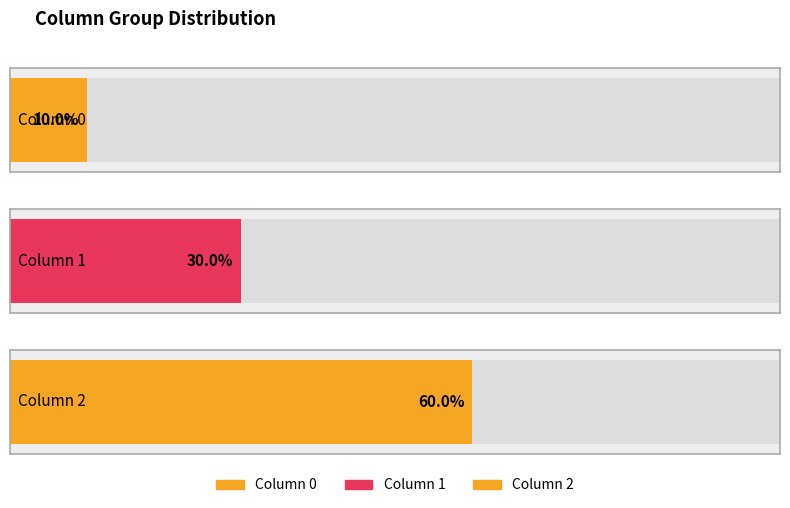

Reading left to right, what are all the values shown in this chart?

0: 1=1	2=0	3=0	4=0	5=0	6=0	7=0	8=0	9=0	10=0
1: 1=0	2=1	3=1	4=1	5=0	6=0	7=0	8=0	9=0	10=0
2: 1=0	2=0	3=0	4=0	5=1	6=1	7=1	8=1	9=1	10=1